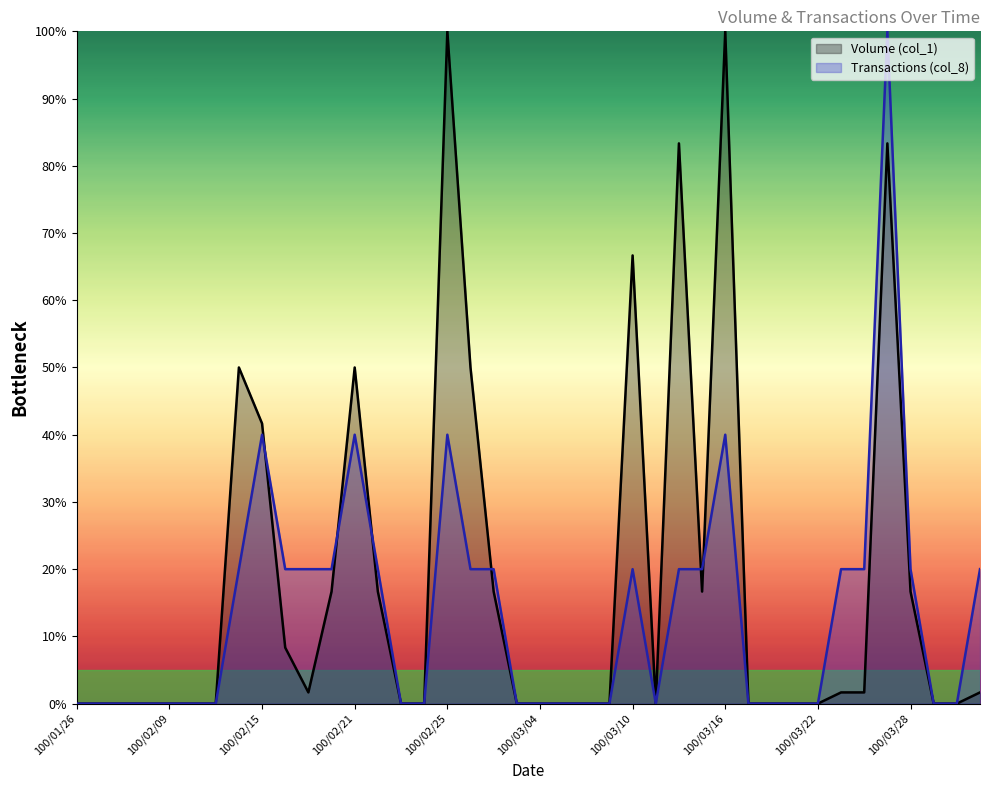

The value of Volume (col_1) at 100/03/31 is 0.5. True or false?

False